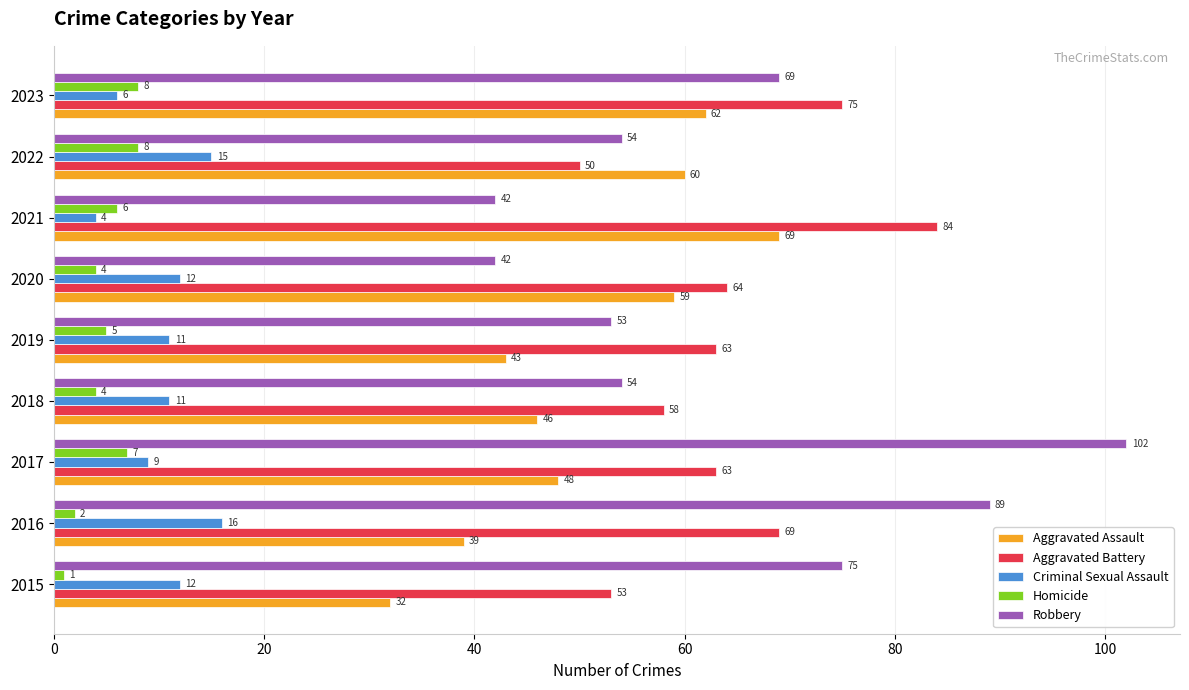

How many Aggravated Battery values are between 58 and 69?

5